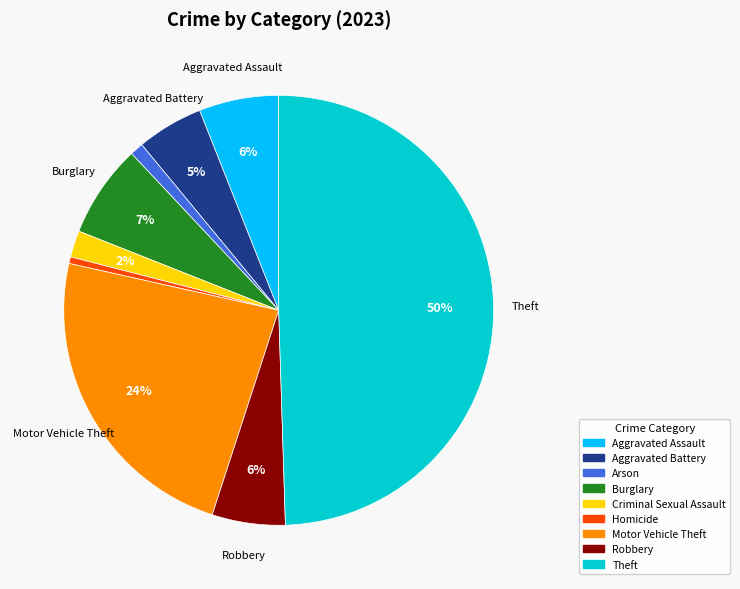

To the nearest percent, what is the combined percentage of Arson and Aggravated Battery?

6%